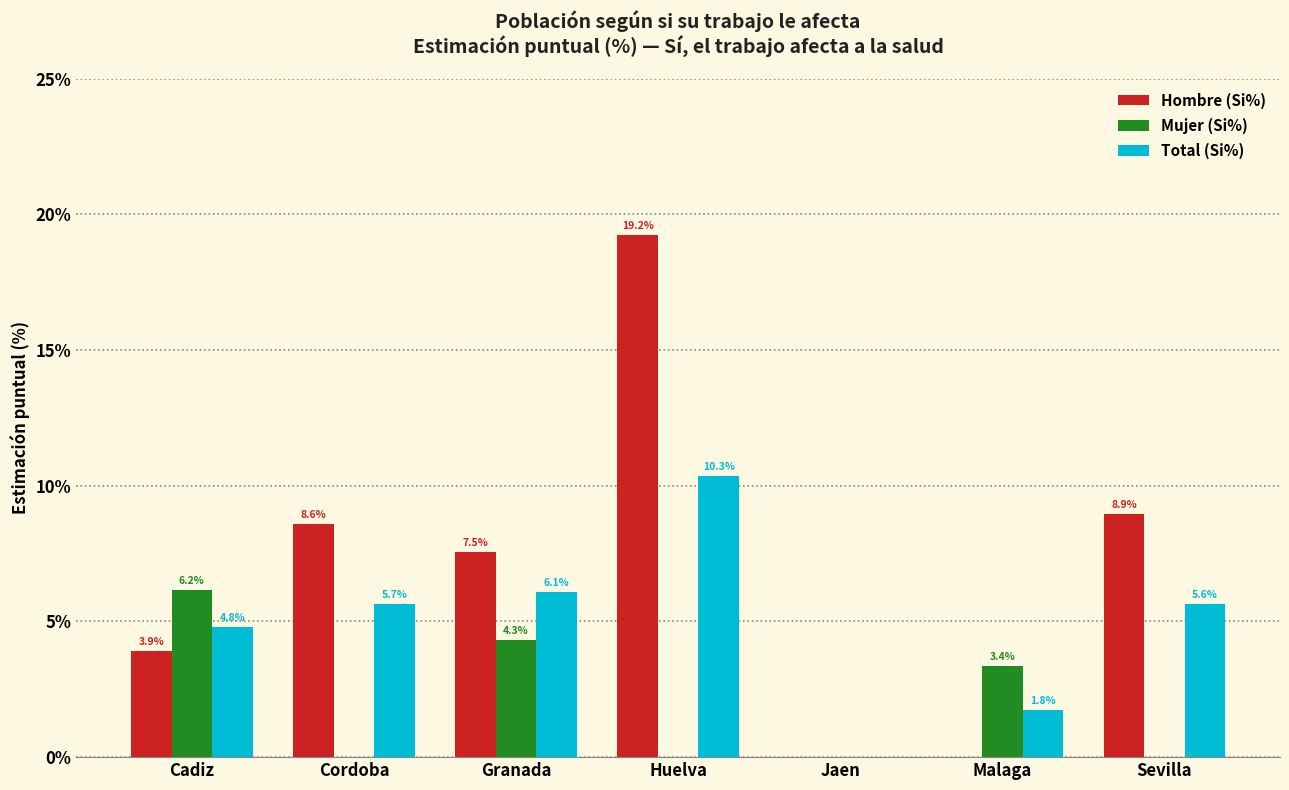

Are the bars horizontal?

No